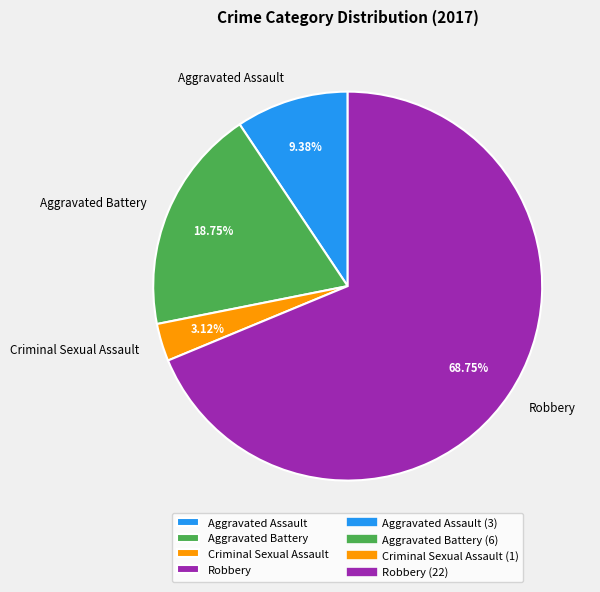

To the nearest percent, what is the difference between the largest and smallest slice percentages?

66%